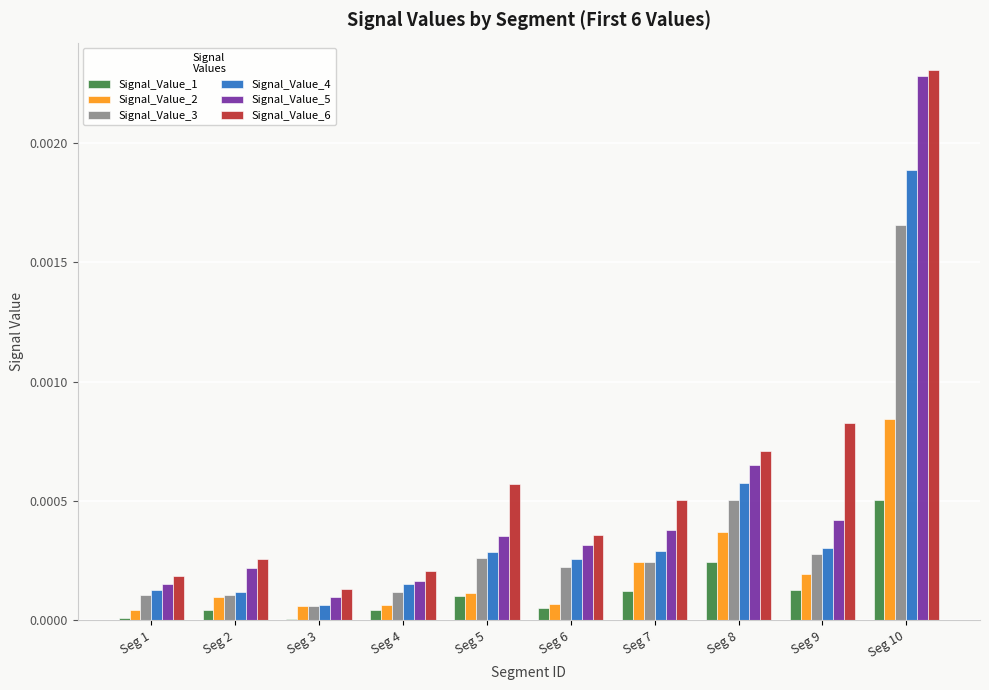

At which category is the sum across all series the highest?

Seg 10